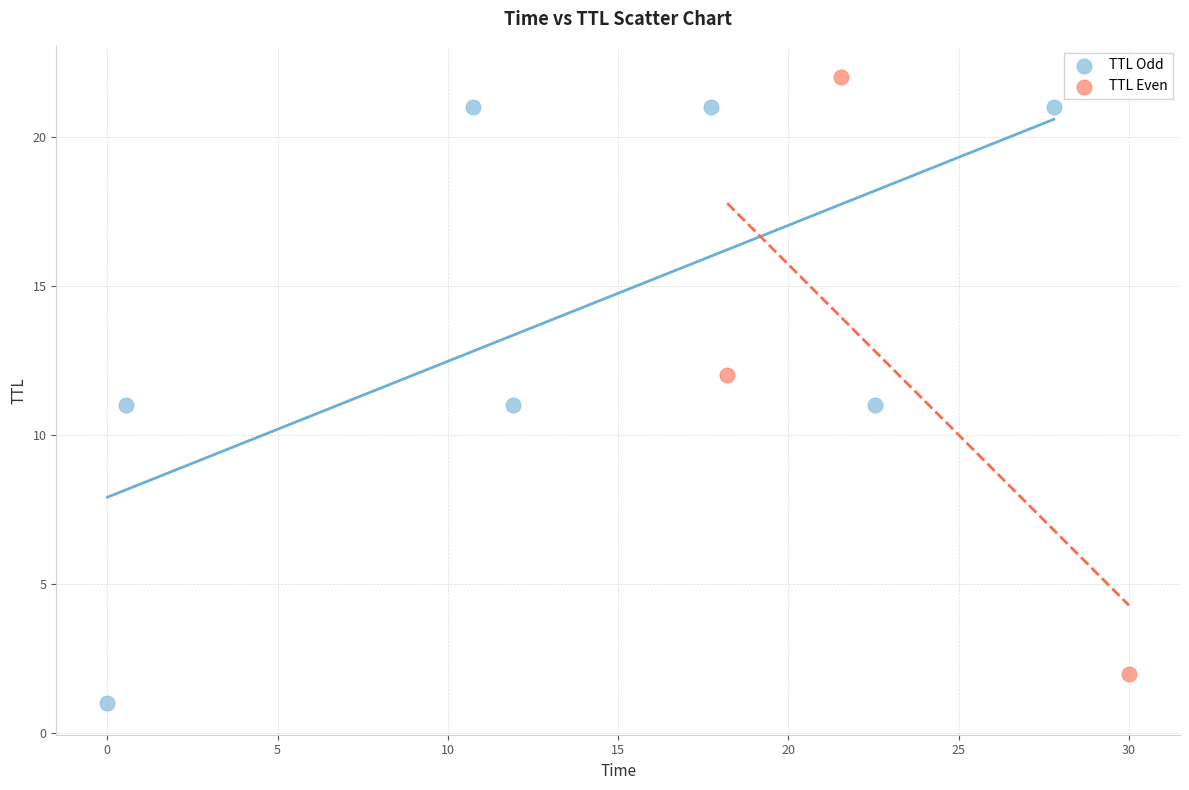

Which series reaches the maximum Y coordinate?

TTL Even